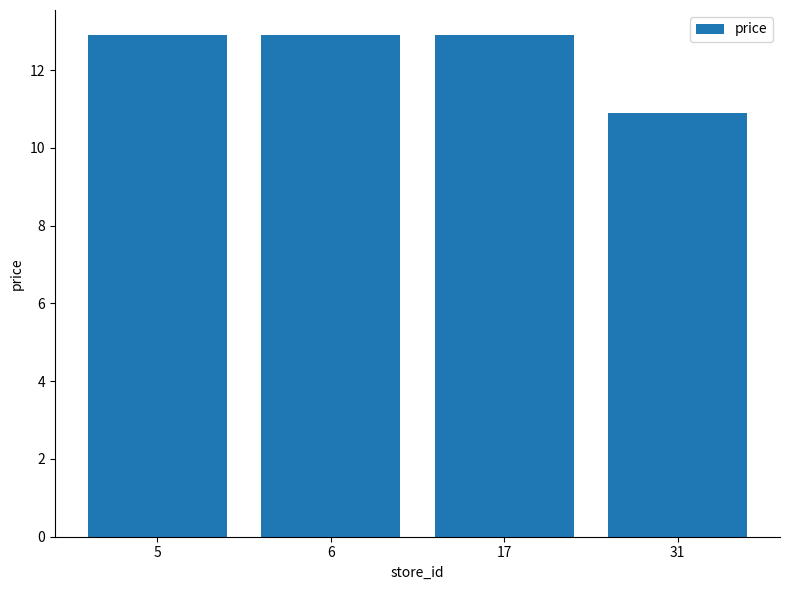

Approximately how many times larger is the value at 6 compared to 17?

1.0